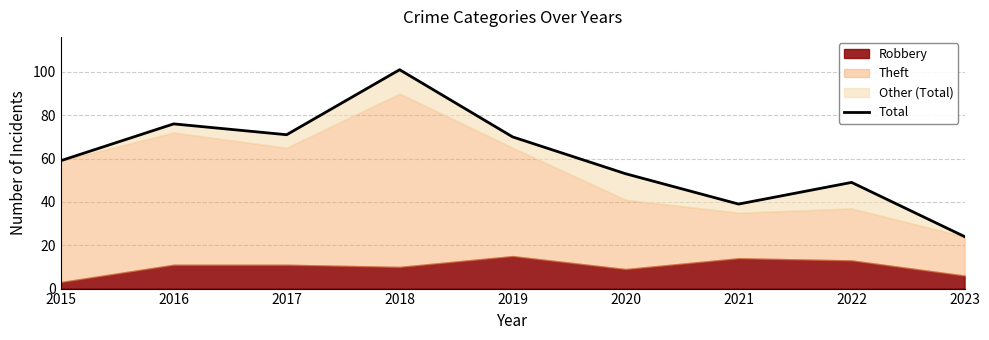

Which category has the highest value across all series?

2018